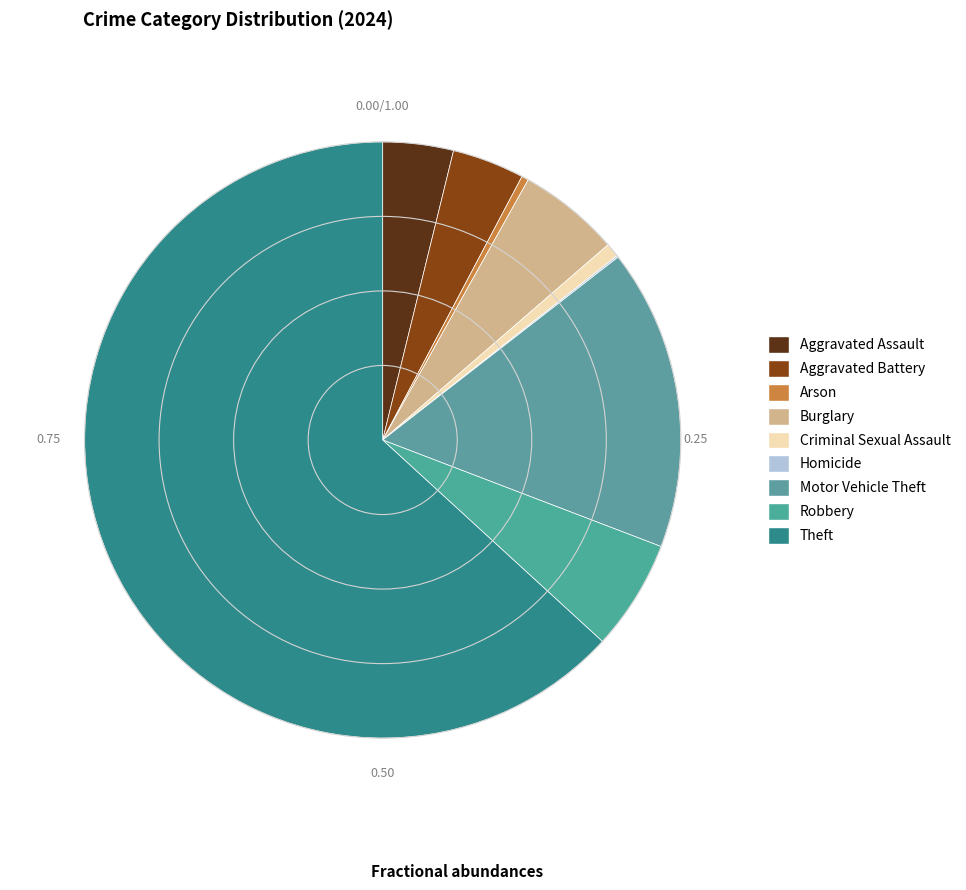

To the nearest percent, what is the combined percentage of Motor Vehicle Theft and Burglary?

22%